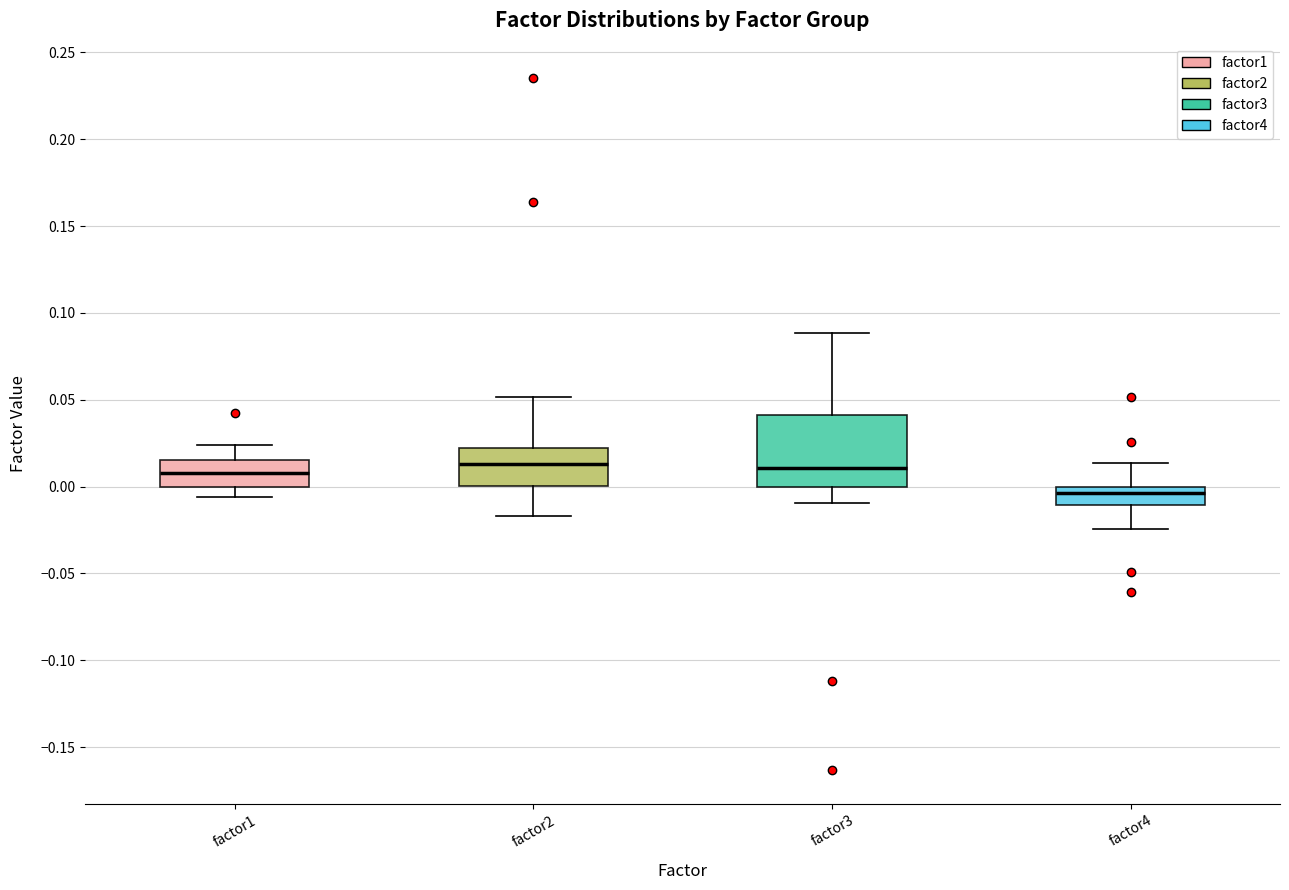

Comparing the boxes themselves (not the whiskers), which one is the tallest?

factor3